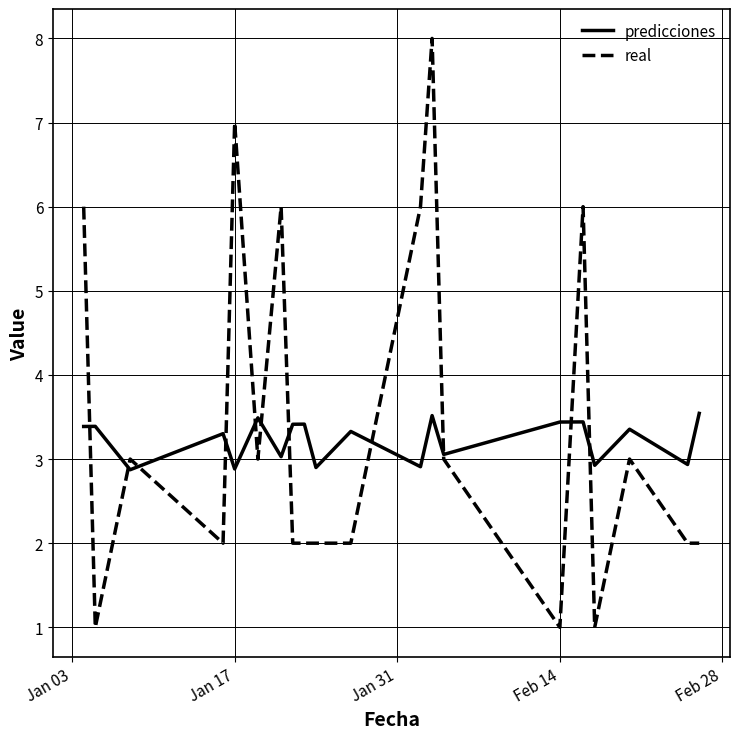

Which series has the widest spread of values?

real